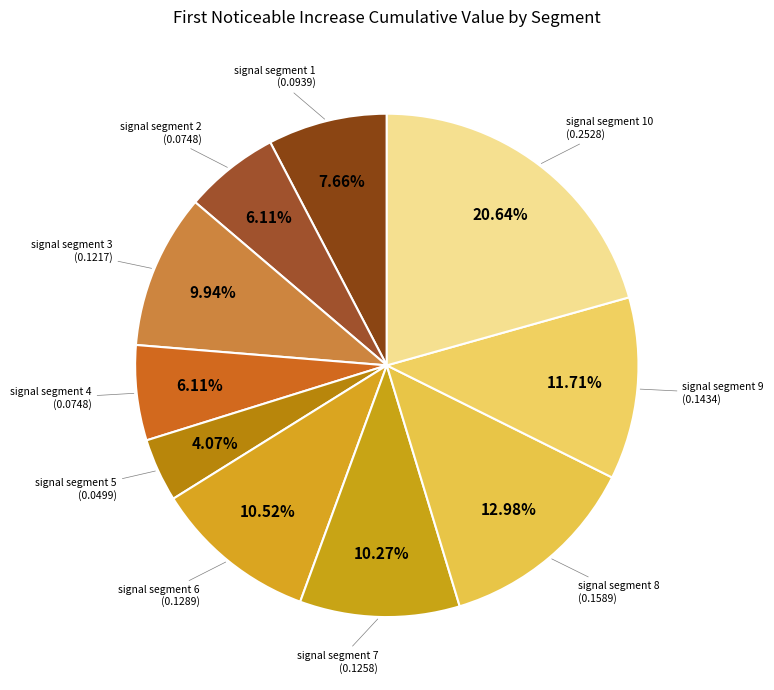

How many segments does this pie chart have?

10